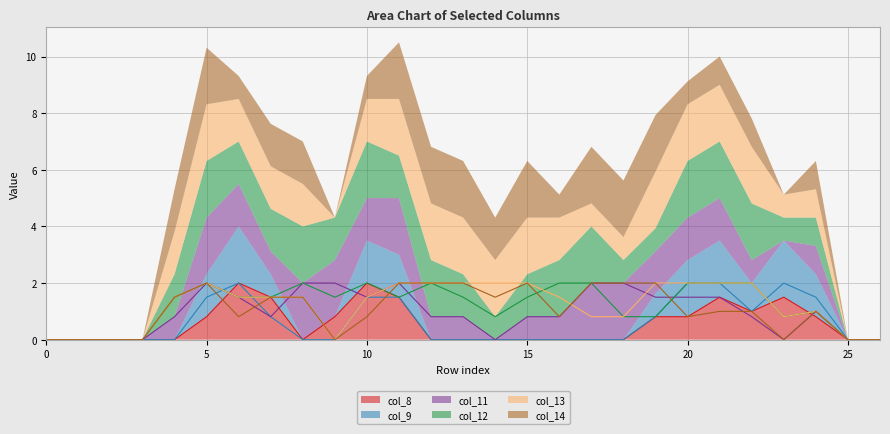

At 25, list the series in order from smallest to largest.

col_8, col_9, col_11, col_12, col_13, col_14